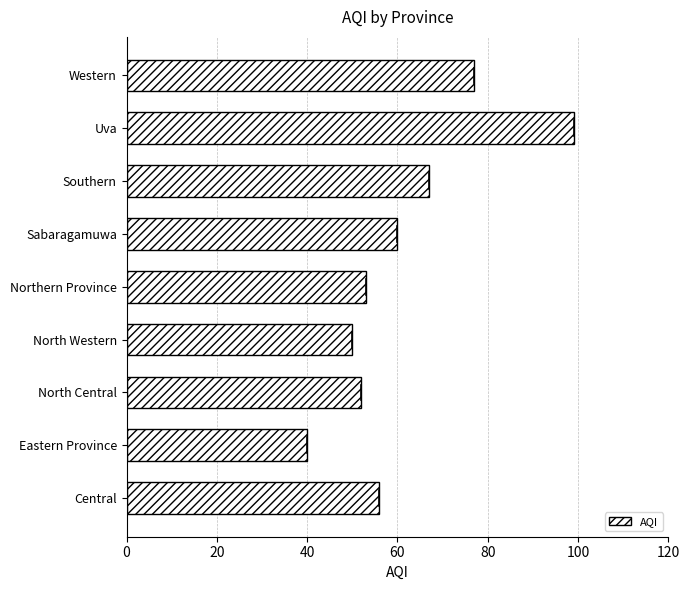

Which has a higher value, Central or Sabaragamuwa?

Sabaragamuwa